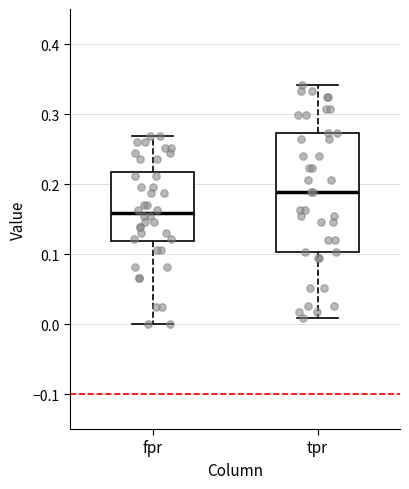

Reading left to right, read every box against the y-axis: the position of its median line, the range the box covers, and the ends of its whiskers. The values are not printed on the chart, so give them approximately, as read against the axis.

fpr: median 0.16, box 0.12 to 0.22, whiskers 0.00 to 0.27
tpr: median 0.19, box 0.10 to 0.27, whiskers 0.01 to 0.34